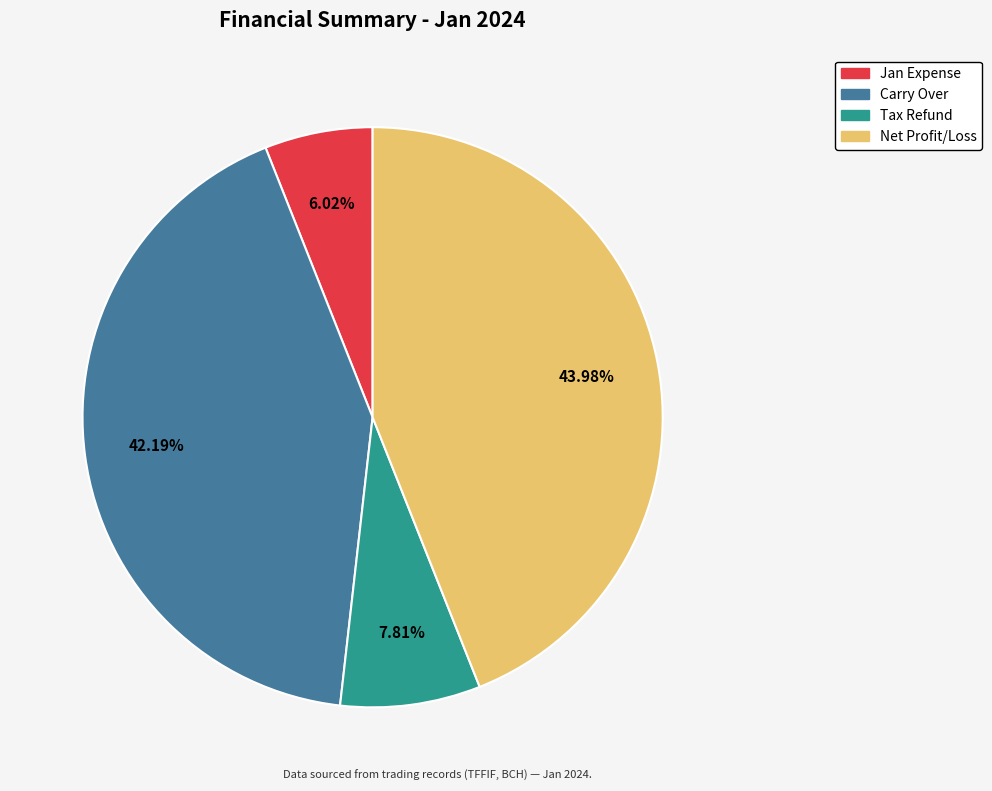

Between Net Profit/Loss and Jan Expense, which is larger?

Net Profit/Loss